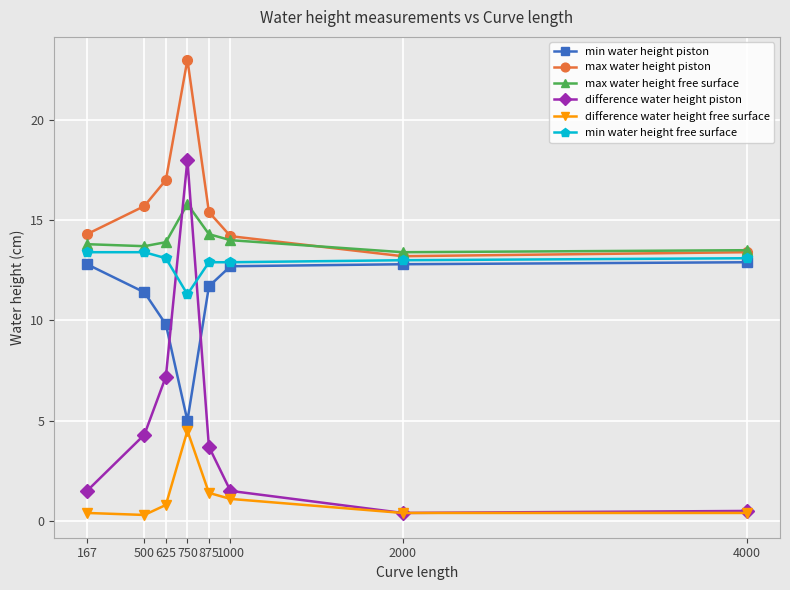

What is the average value of the min water height free surface series?

12.9